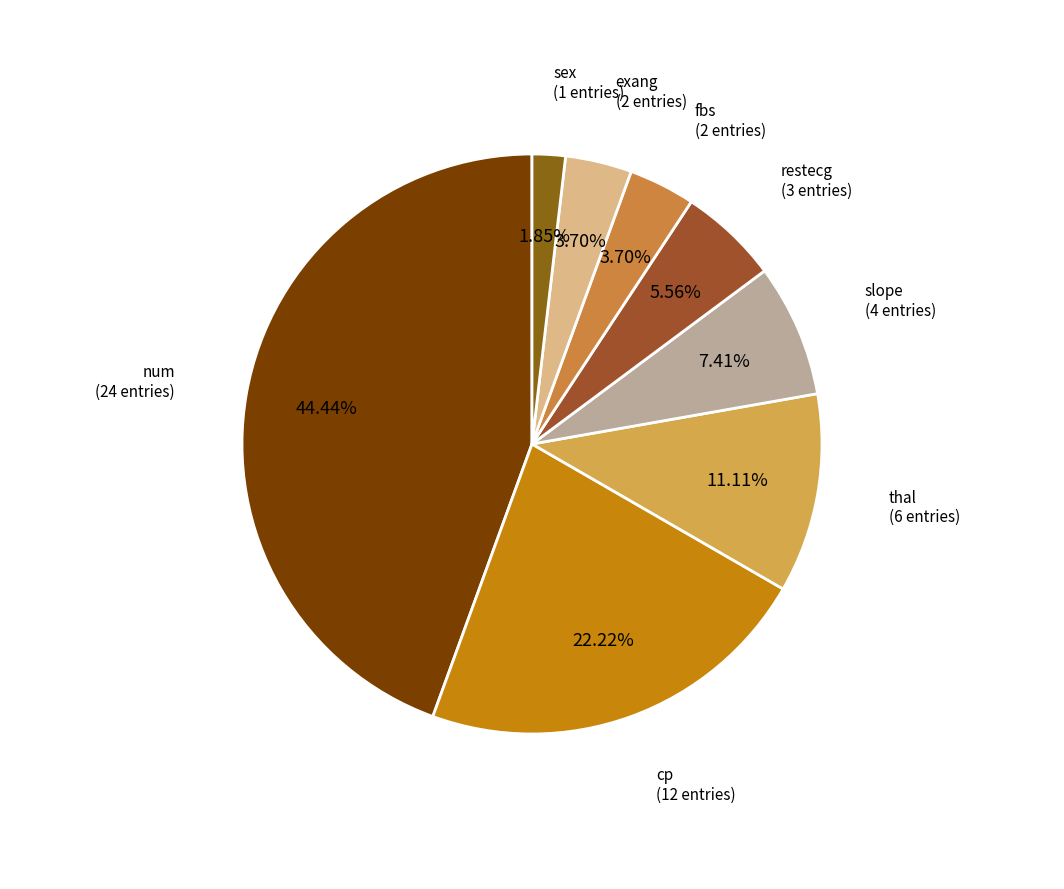

Which category has the biggest portion of the pie?

num